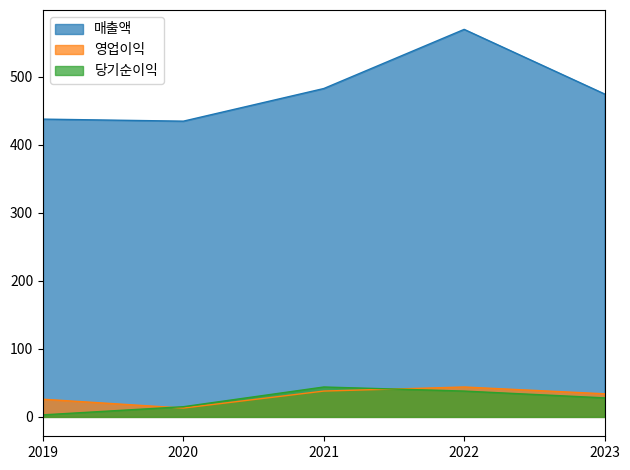

What are all the series names shown in the legend?

매출액, 영업이익, 당기순이익